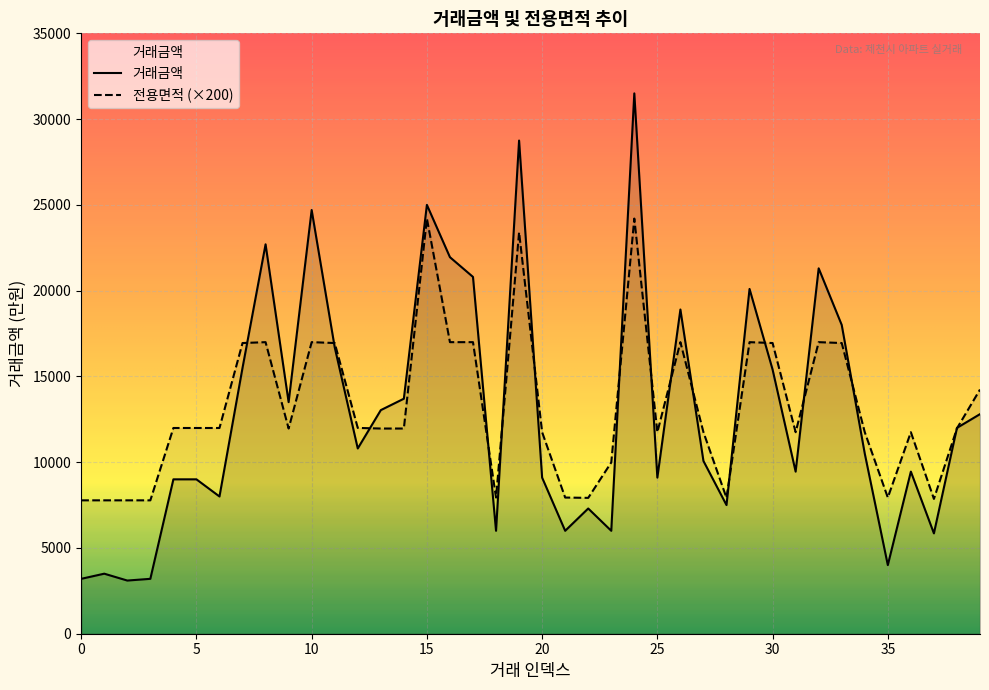

True or false: 전용면적 and 거래금액 cross at least once.

True